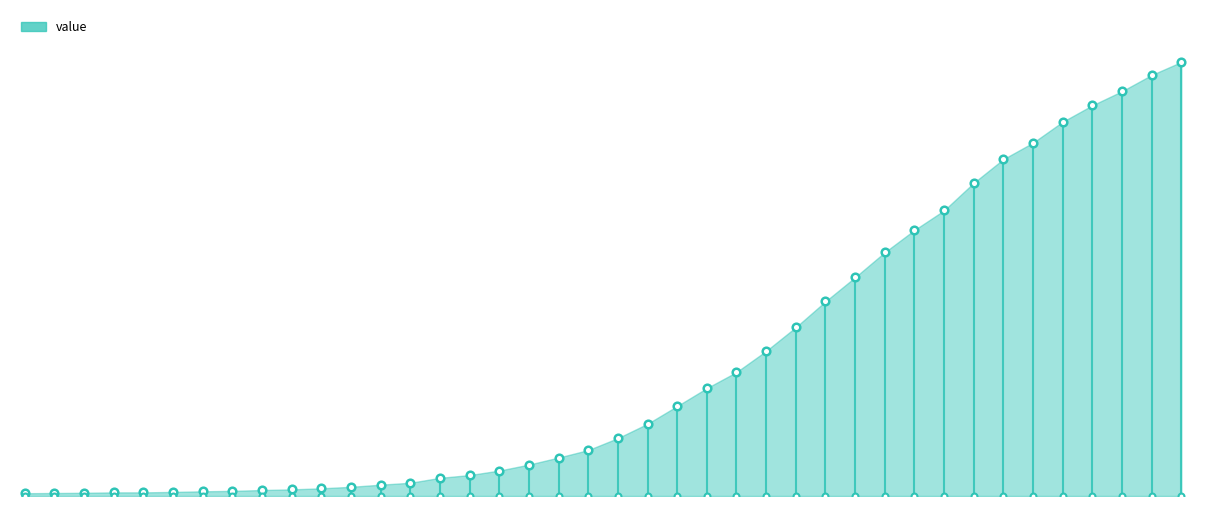

Approximately how many times larger is the value at 2020-03-03 compared to 2020-02-28?

1.4